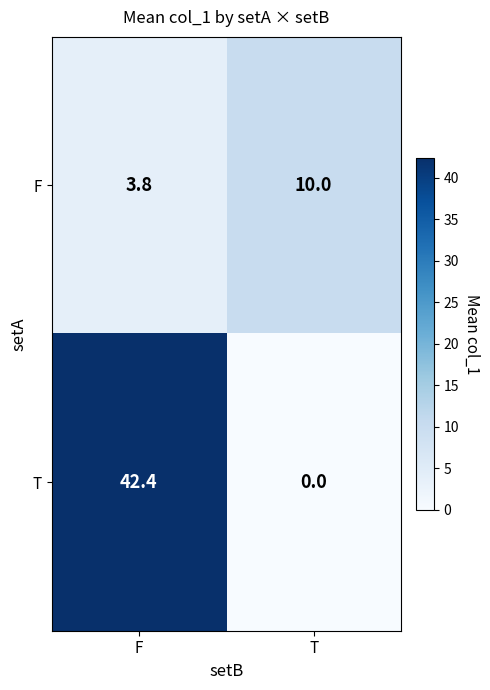

True or false: F has a value of 14.9 at T.

False